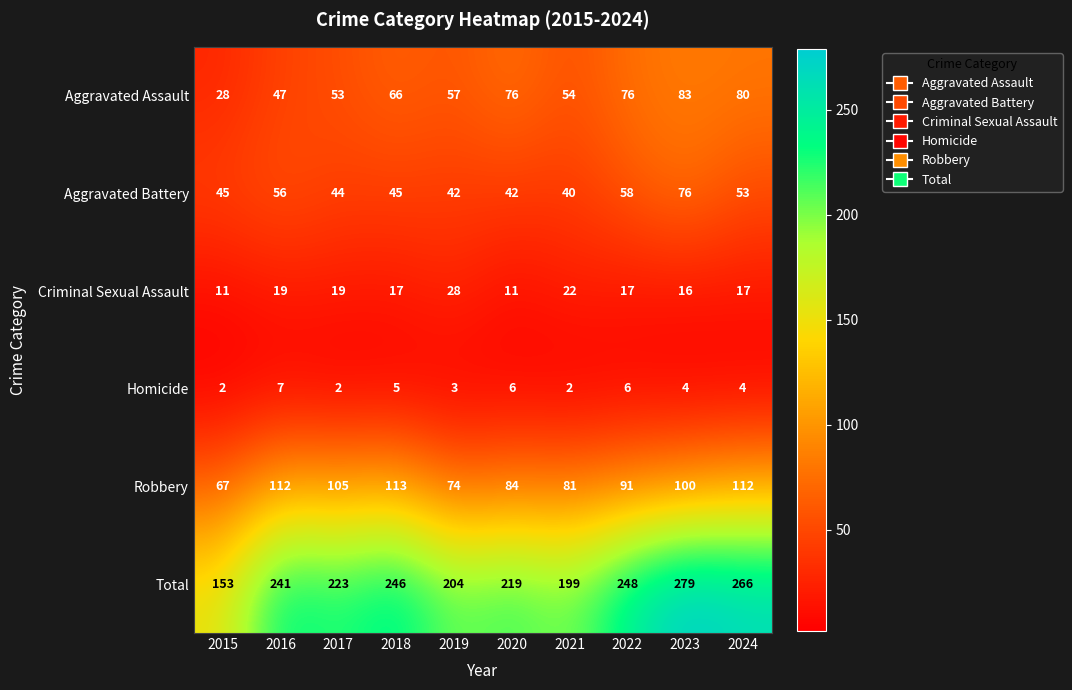

At how many categories does at least one series exceed 72?

10